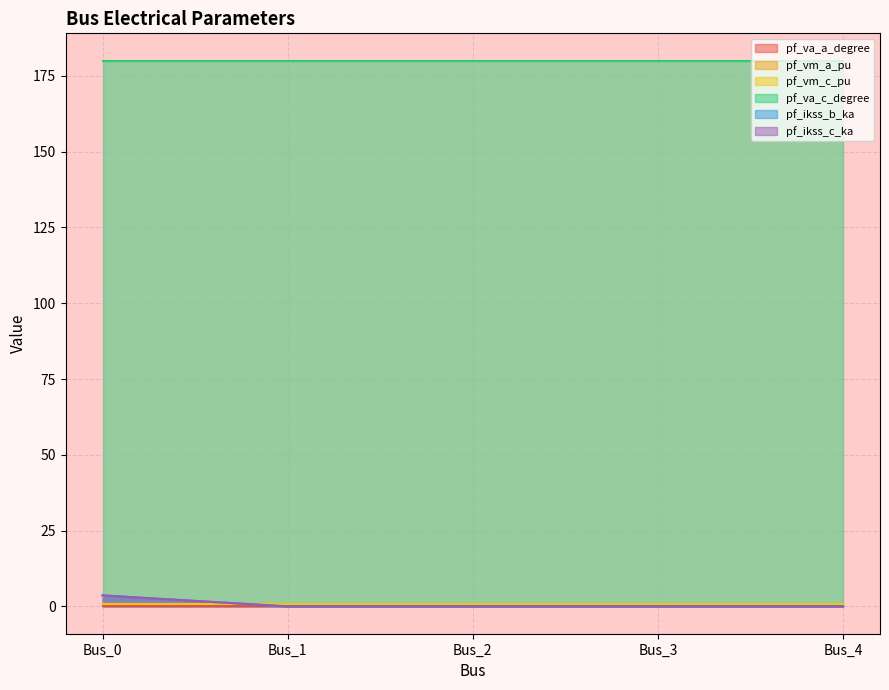

True or false: pf_vm_a_pu has a value of 0.9 at Bus_0.

True